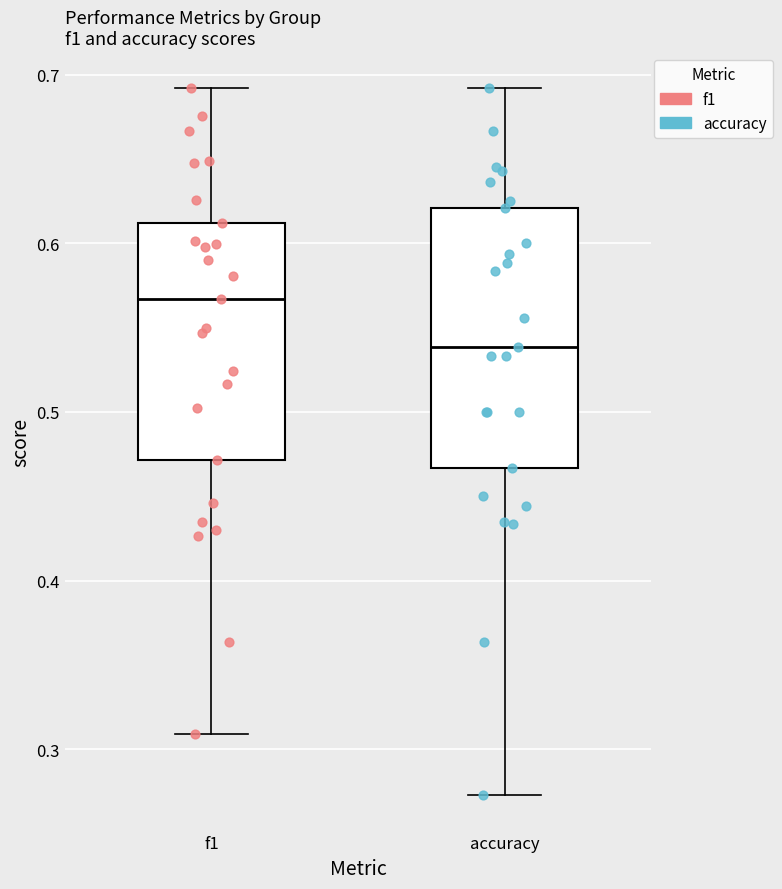

Reading left to right, transcribe this box plot: for each box, give where its median line is, the range the box spans, and where its two whiskers end, as read against the y-axis. The values are not printed on the chart, so give them approximately, as read against the axis.

f1: median 0.57, box 0.47 to 0.61, whiskers 0.31 to 0.69
accuracy: median 0.54, box 0.47 to 0.62, whiskers 0.27 to 0.69